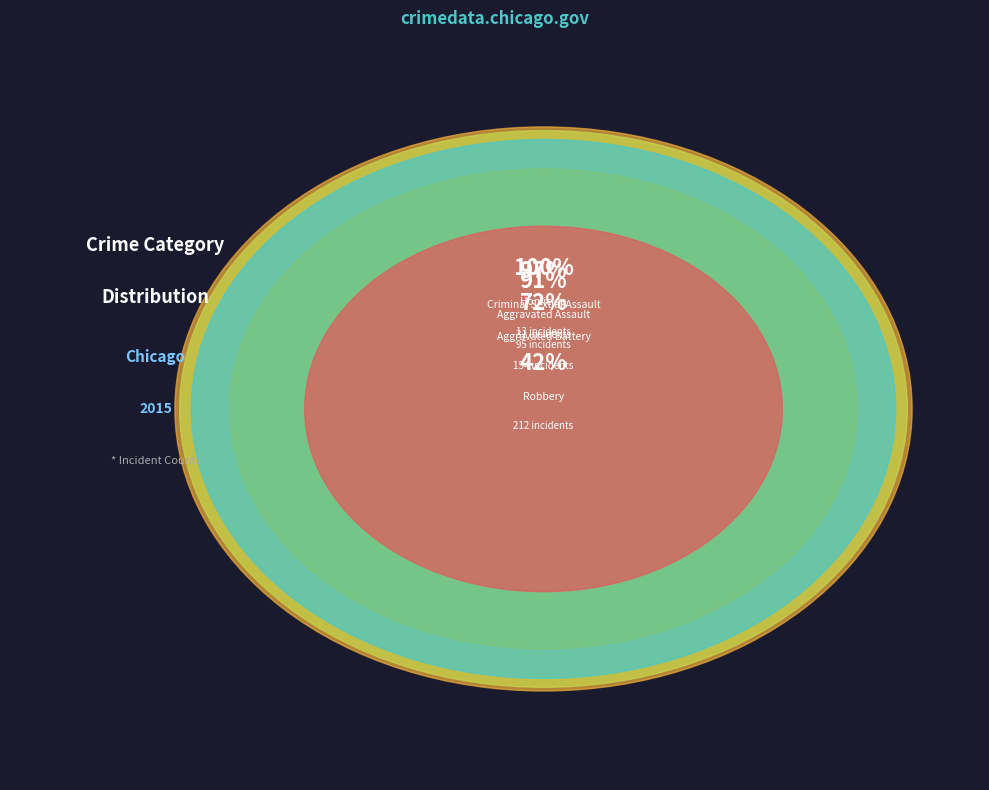

Is there a majority slice in this chart?

No